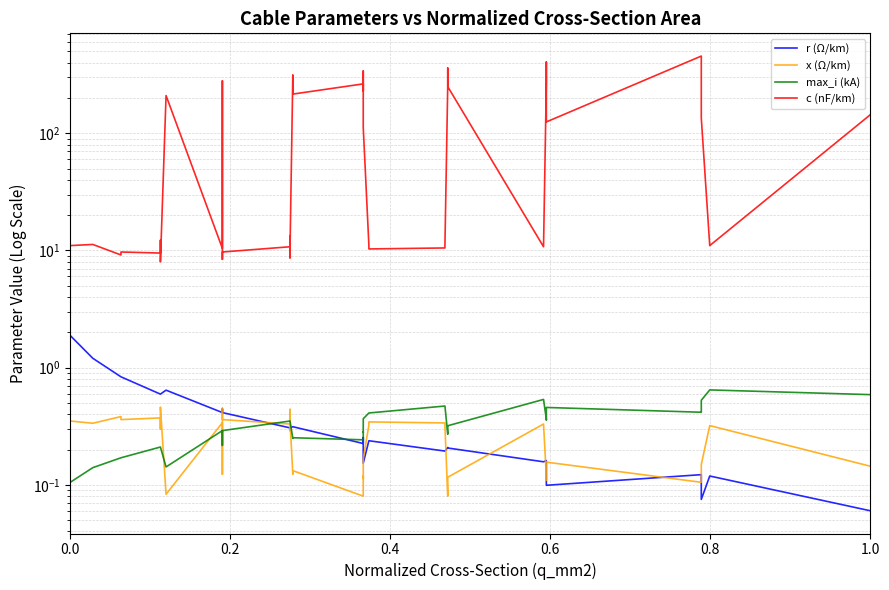

How many lines are shown in the chart?

4